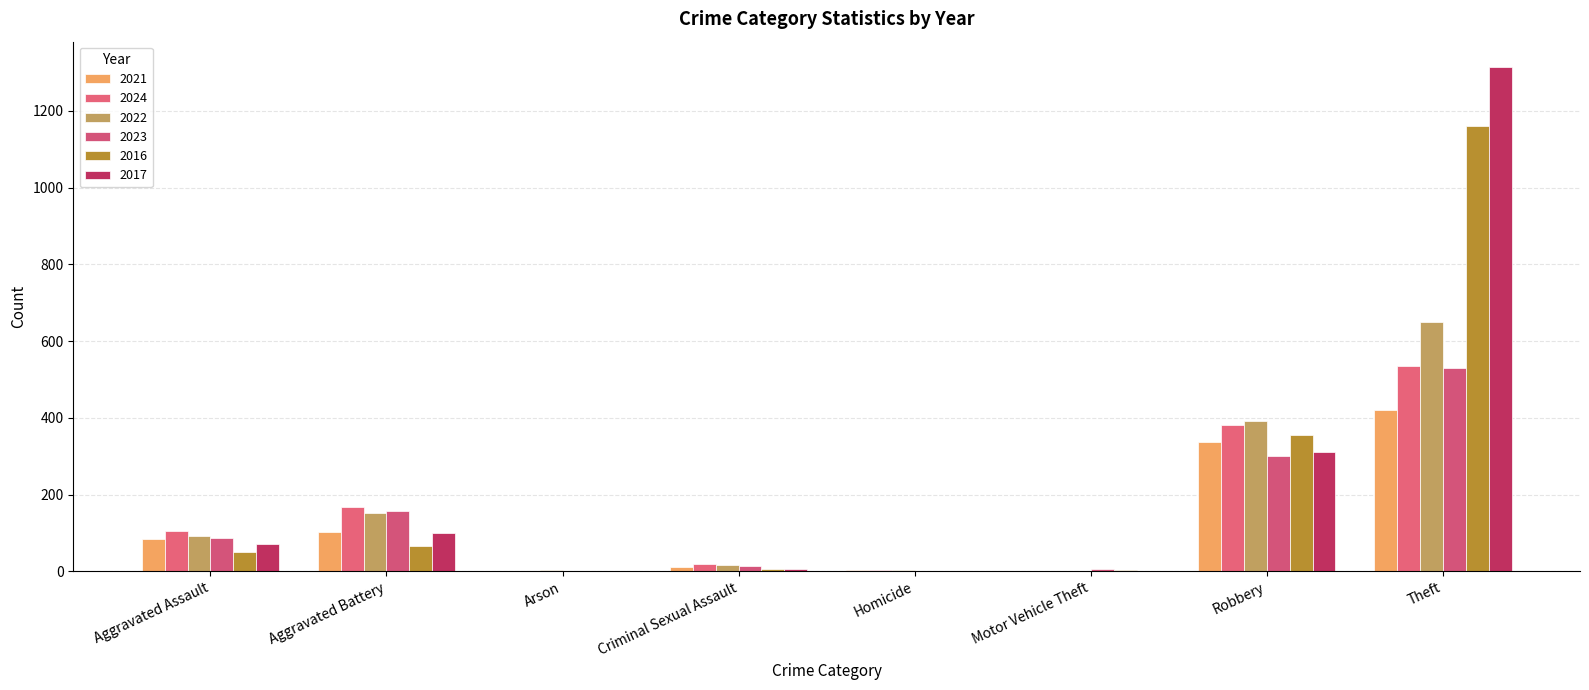

Does the chart contain stacked bars?

No